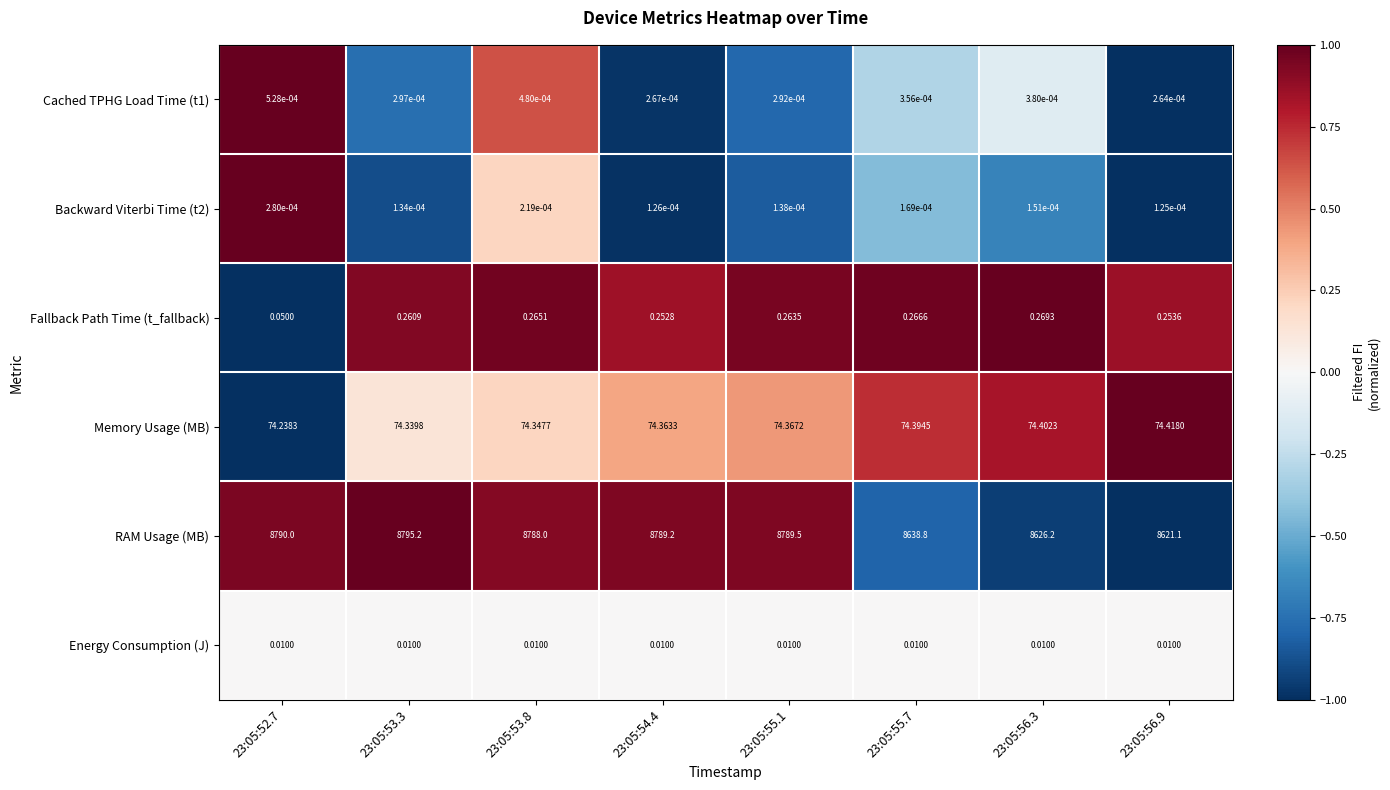

Which series has the widest spread of values?

RAM Usage (MB)